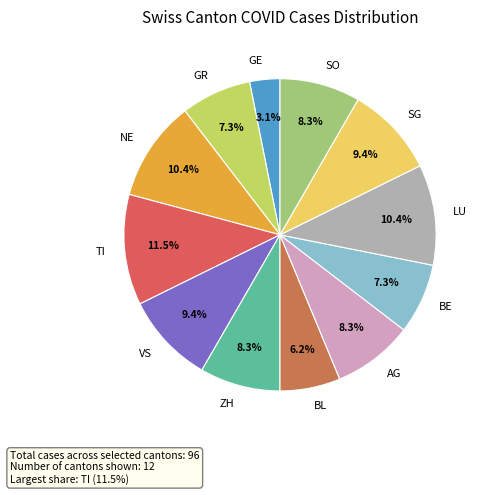

To the nearest percent, what is the average slice percentage?

8%